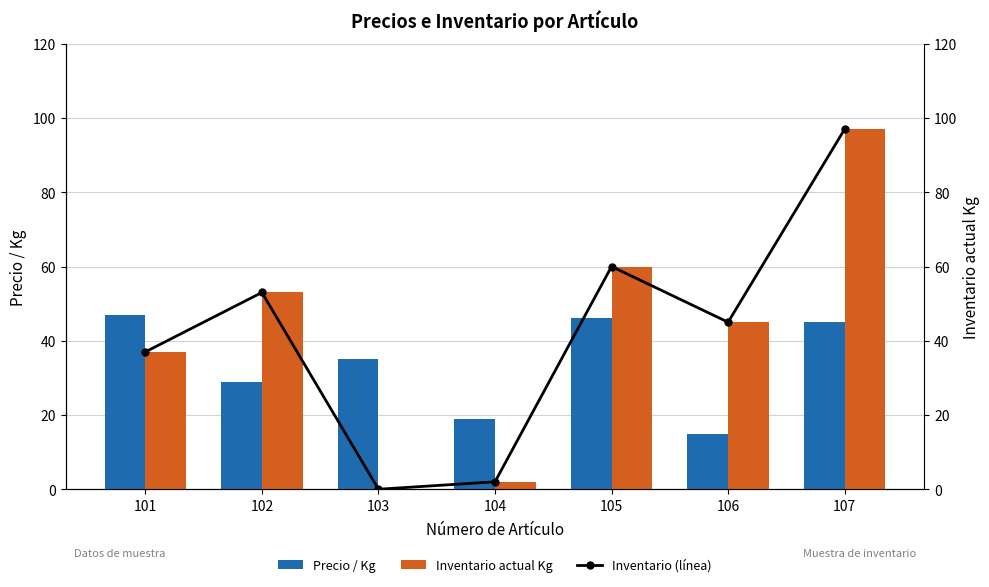

Reading left to right, transcribe all the data shown in this chart.

Precio / Kg: 47	29	35	19	46	15	45
Inventario actual Kg: 37	53	0	2	60	45	97
Inventario (línea): 37	53	0	2	60	45	97